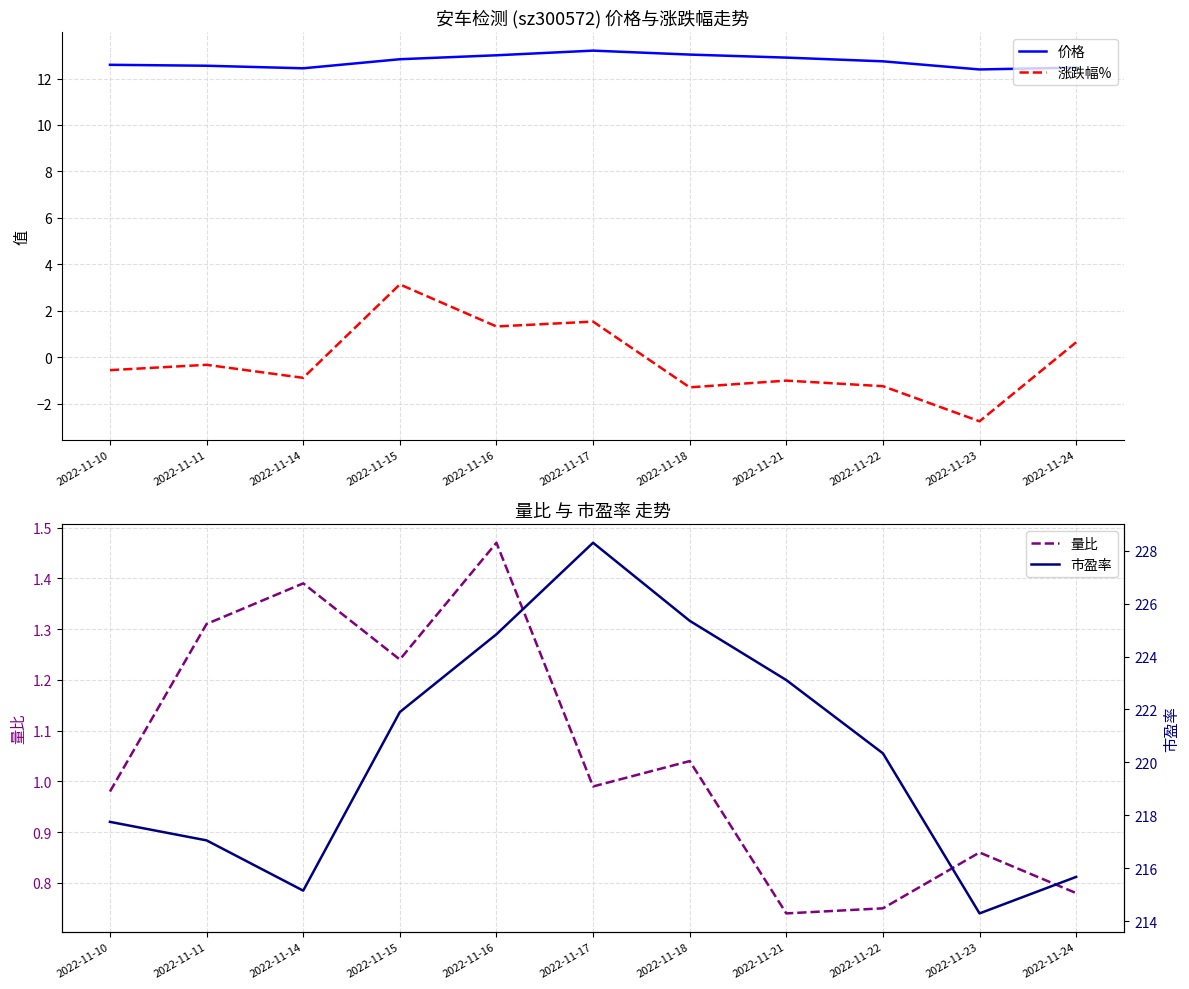

What is the value of the 量比 point at the 4th from the left?

1.2